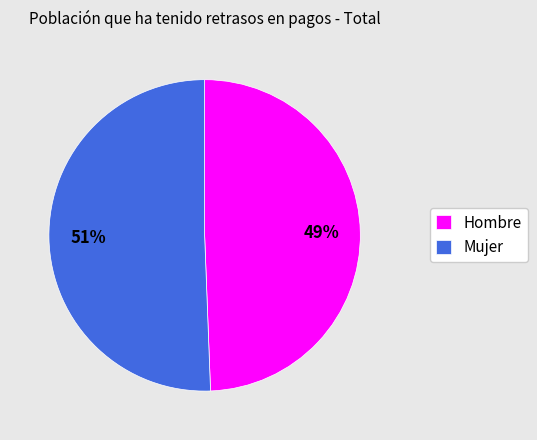

Which slice is the smallest?

Hombre